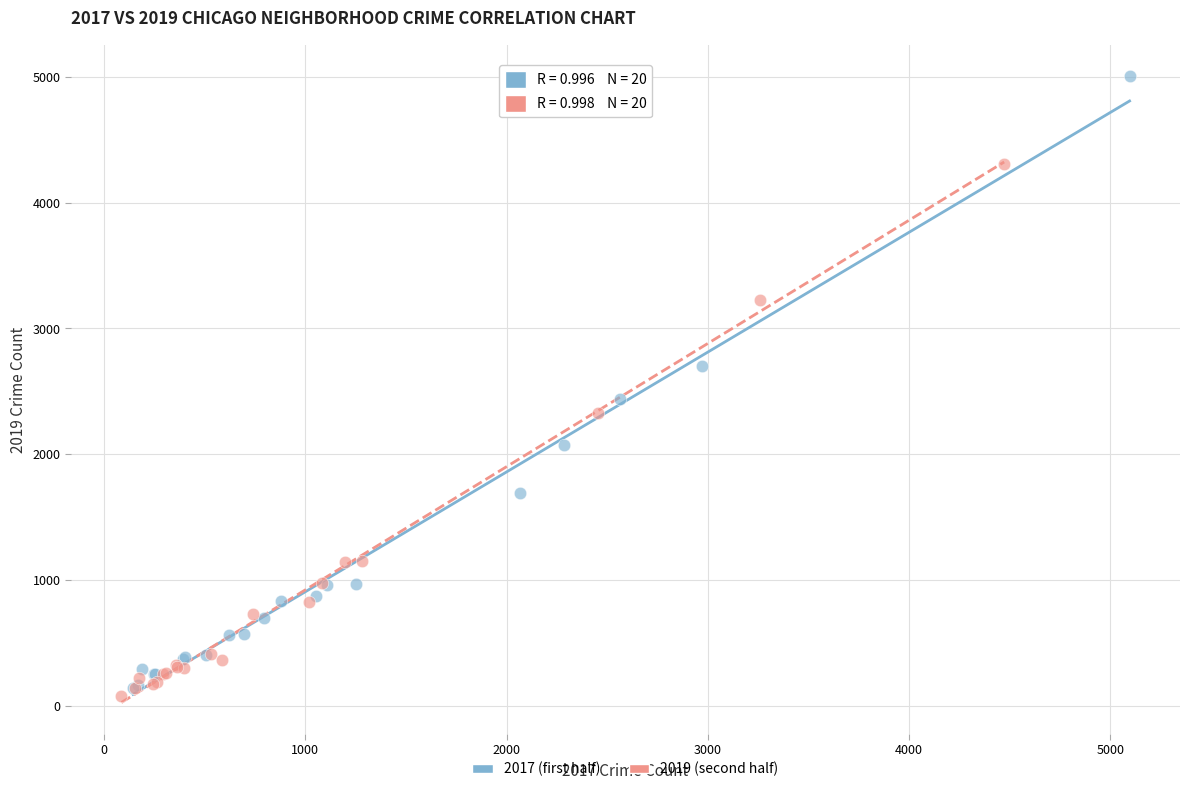

Which series contains the highest Y value?

2017 (first half)